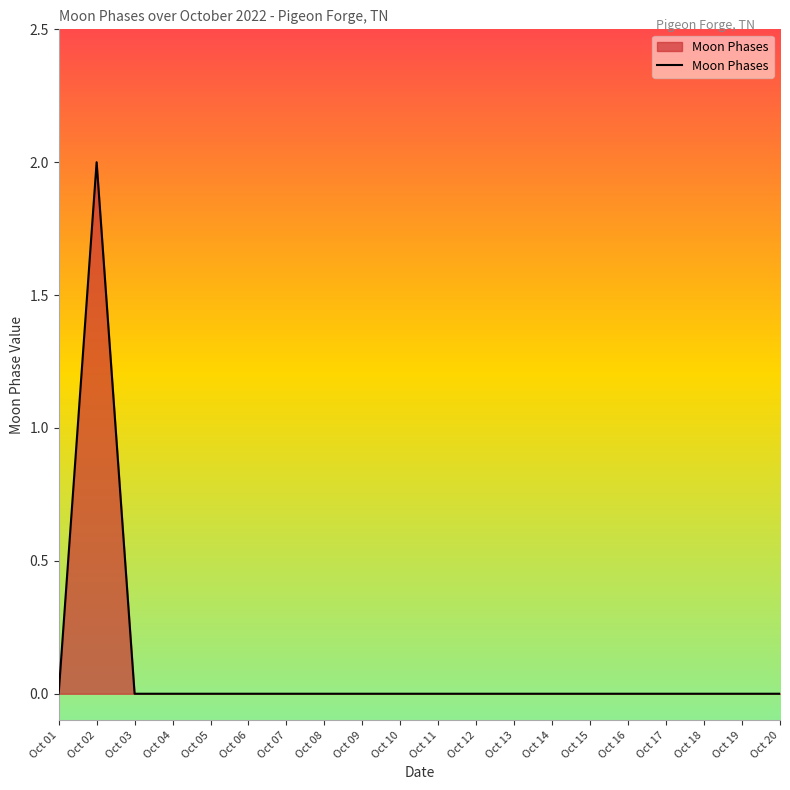

True or false: there are more than 0 points higher than both neighbors.

True